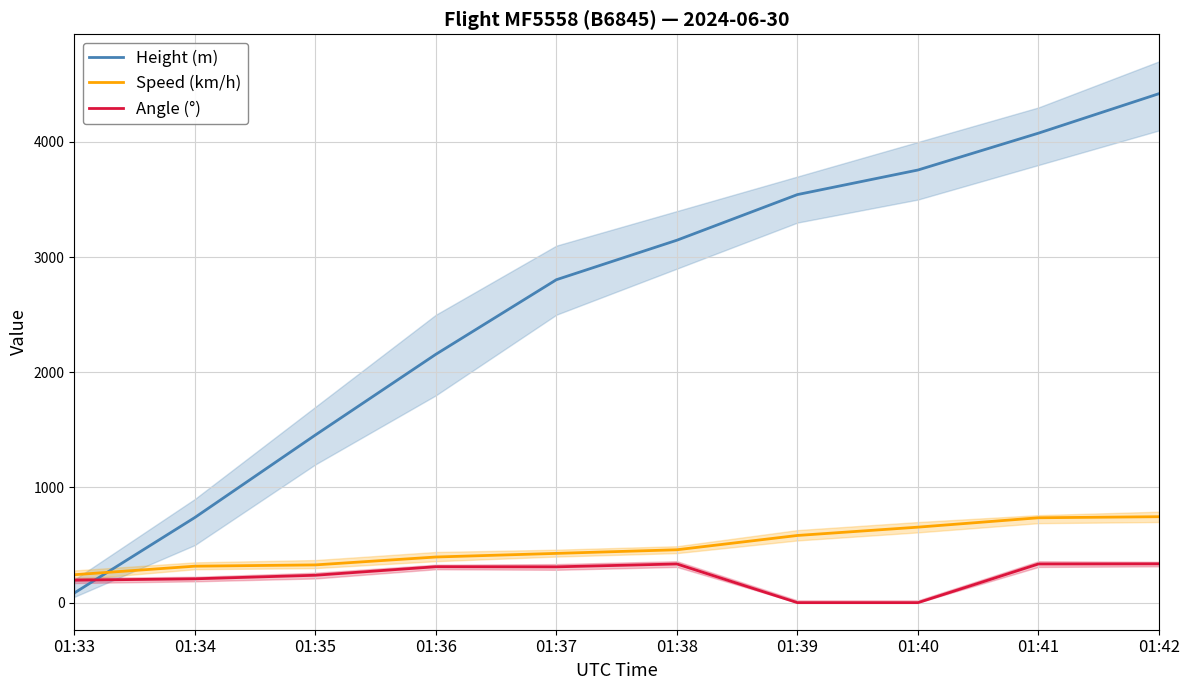

Reading left to right, transcribe all the data shown in this chart.

Height (m): 01:33=83.8	01:34=739.1	01:35=1455.4	01:36=2156.5	01:37=2804.2	01:38=3147.1	01:39=3543.3	01:40=3756.7	01:41=4076.7	01:42=4419.6
Speed (km/h): 01:33=242.6	01:34=316.7	01:35=327.8	01:36=396.3	01:37=427.8	01:38=459.3	01:39=583.4	01:40=655.6	01:41=737.1	01:42=746.4
Angle (°): 01:33=195.0	01:34=207.0	01:35=238.0	01:36=312.0	01:37=311.0	01:38=336.0	01:39=0.0	01:40=0.0	01:41=336.0	01:42=337.0